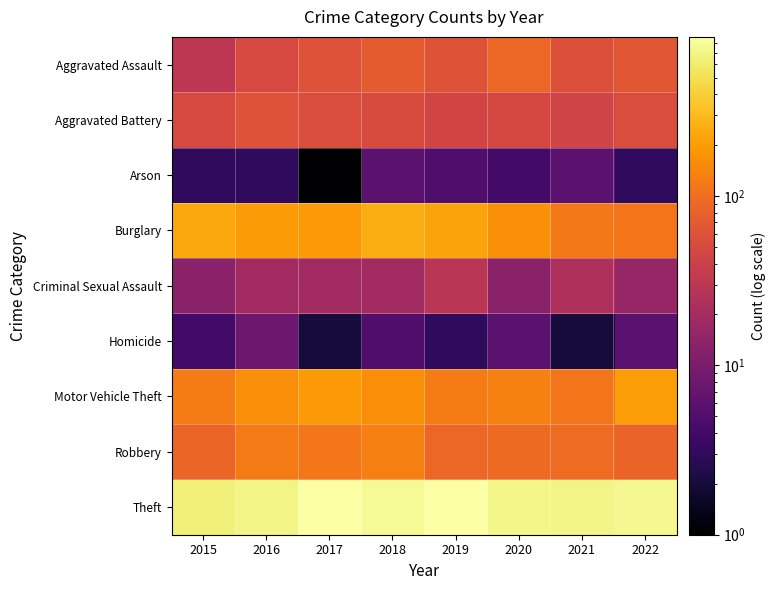

Which has a higher value, 2018 or 2016?

2018